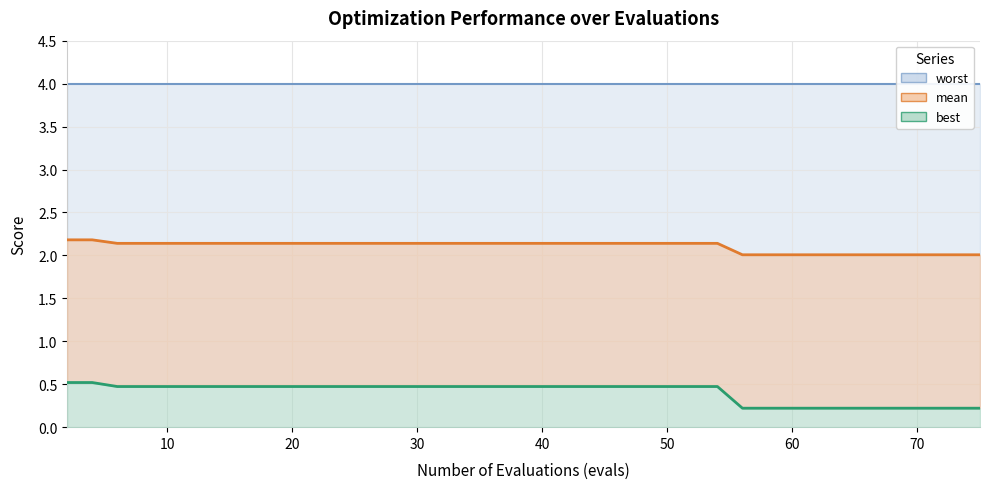

What is the average value of the mean series?

2.1